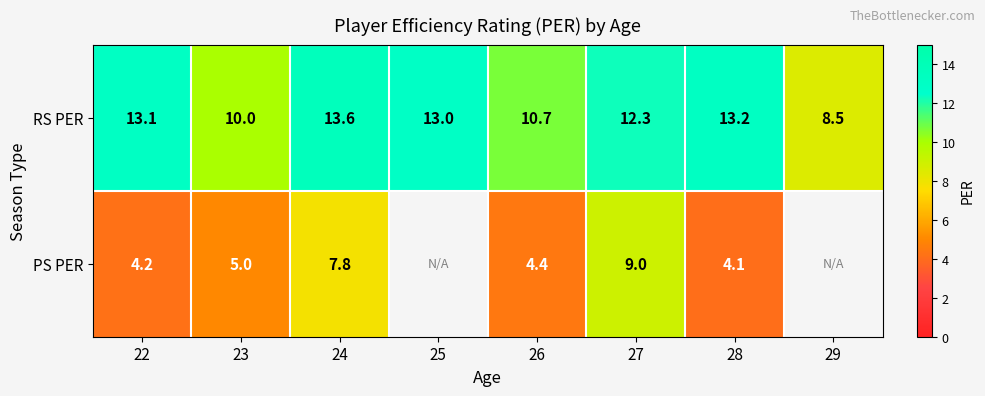

List the labels in order of RS PER value, largest first.

24, 28, 22, 25, 27, 26, 23, 29